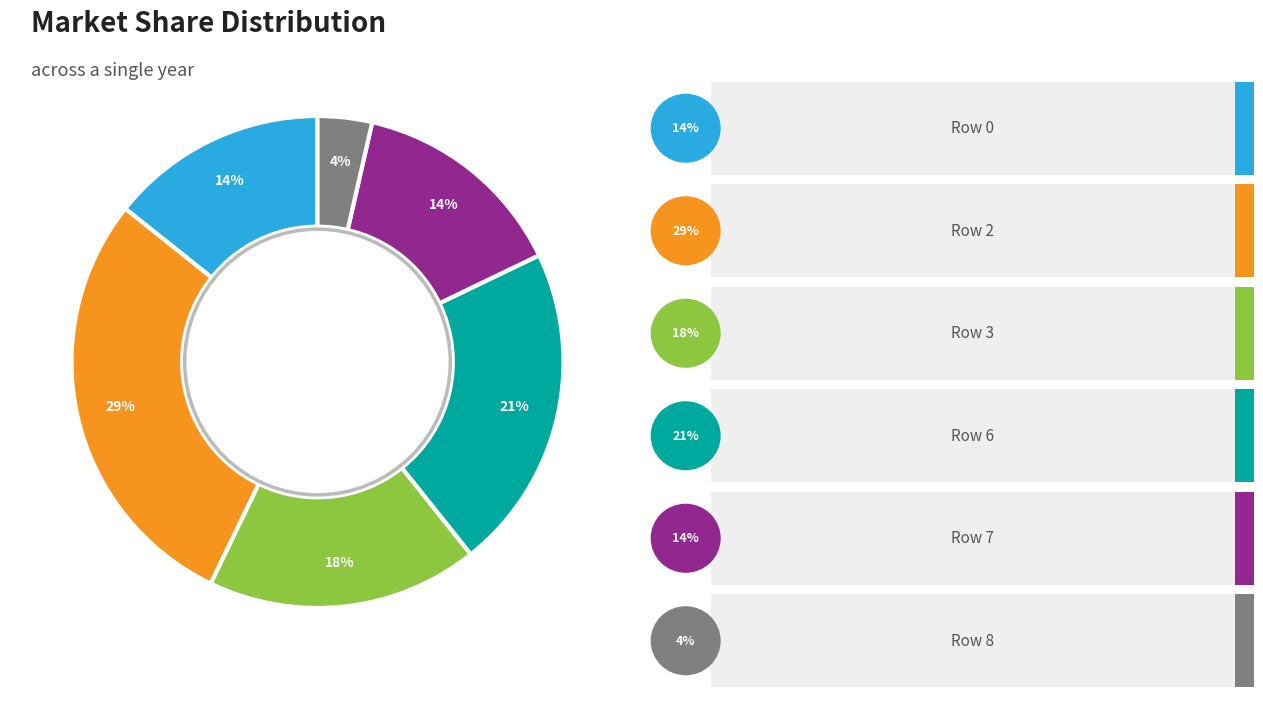

To the nearest percent, what is the difference between the largest and smallest slice percentages?

25%